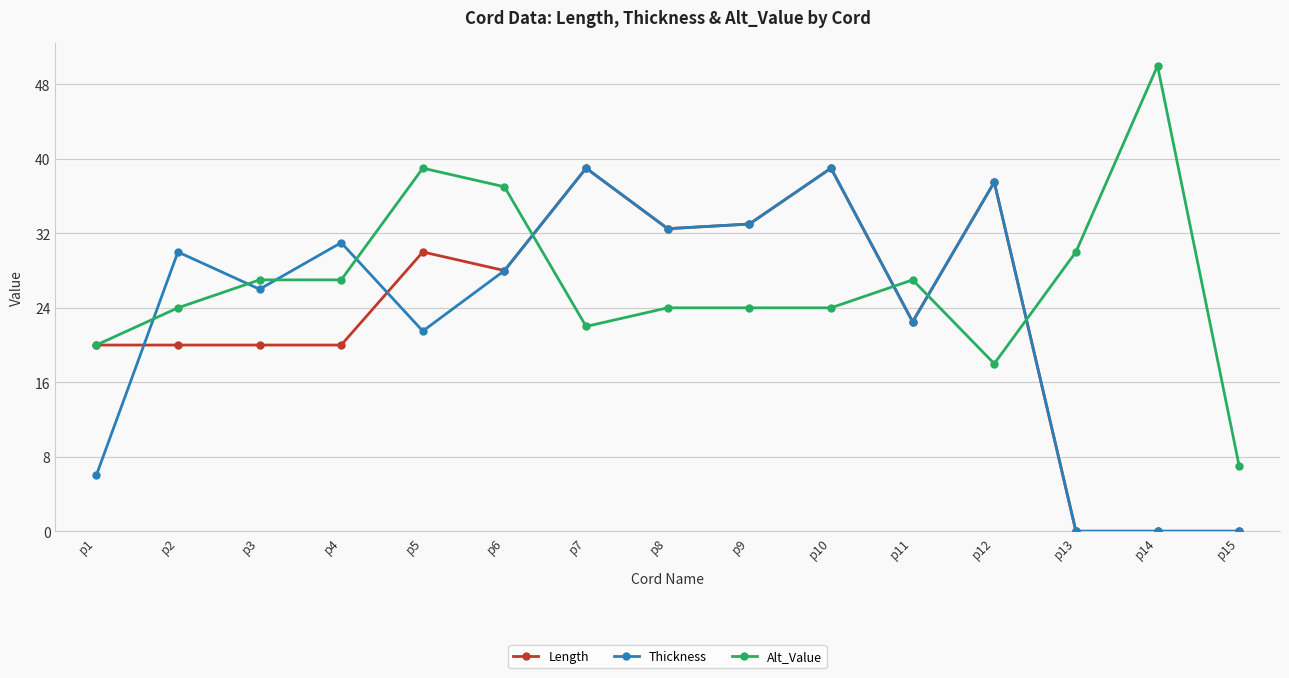

What is the maximum value for Alt_Value?

50.0